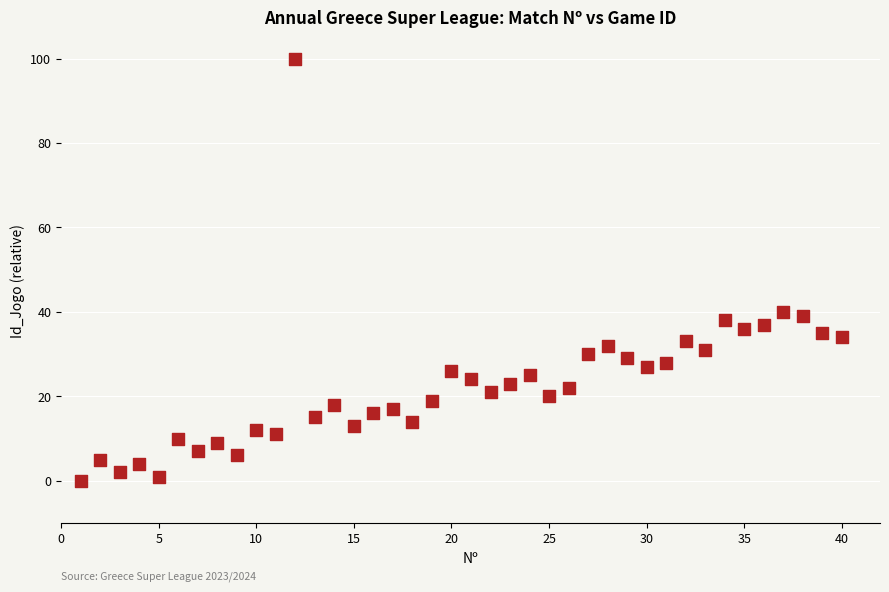

What is the range of Y values (max minus min)?

100